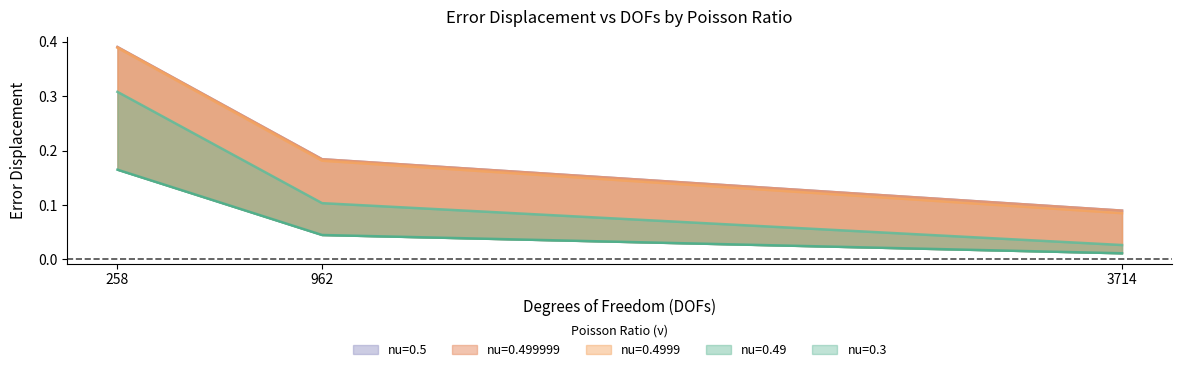

True or false: nu=0.49 has a value of 0.0 at 3714.

True